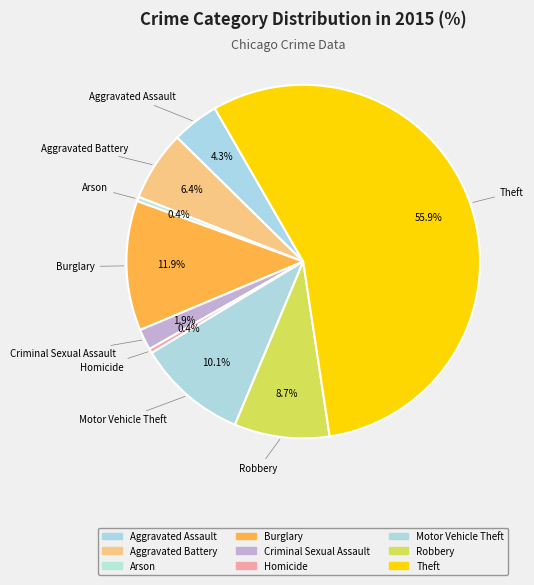

How many slices are in this pie chart?

9